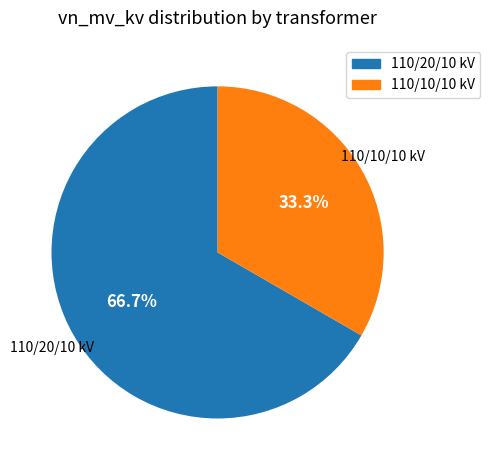

To the nearest percent, what is the average slice percentage?

50%